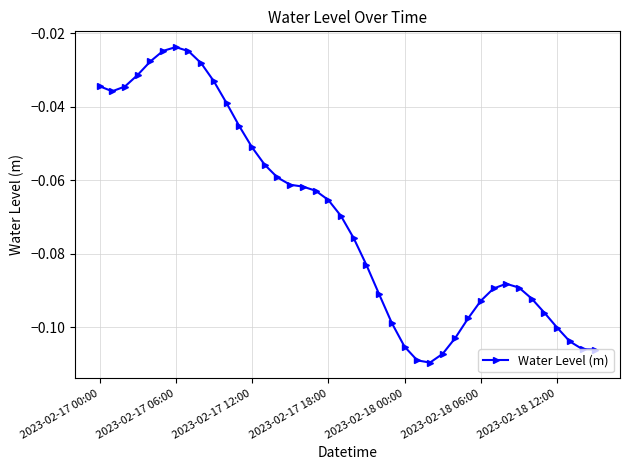

What is the sum of all values?

-2.8